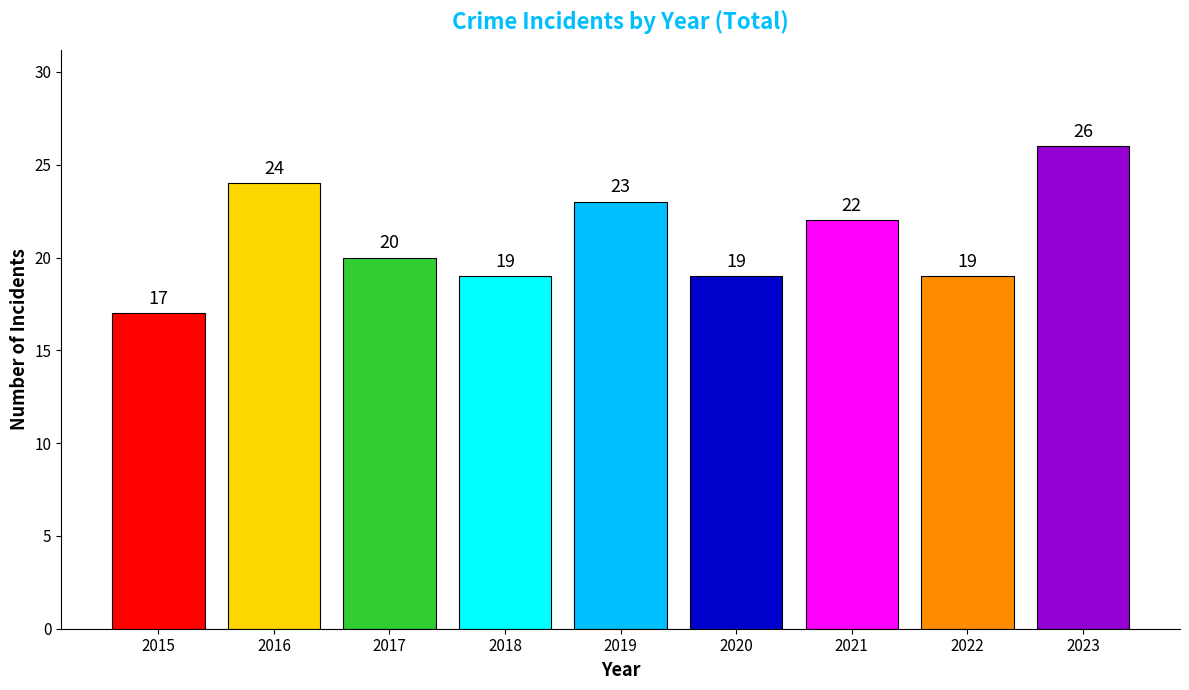

Does the chart contain any negative values?

No